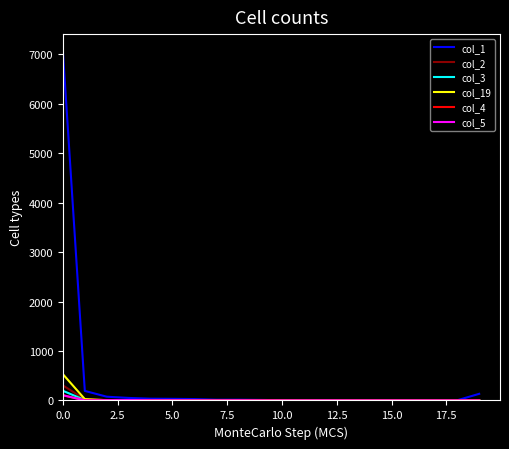

Which series has the largest total across all categories?

col_1